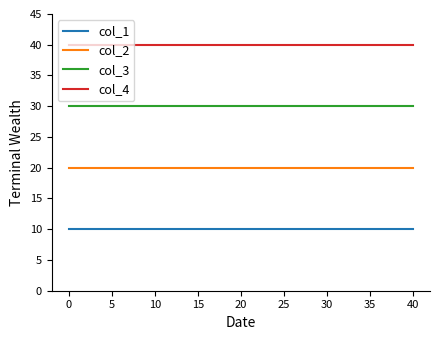

How many lines are shown in the chart?

4